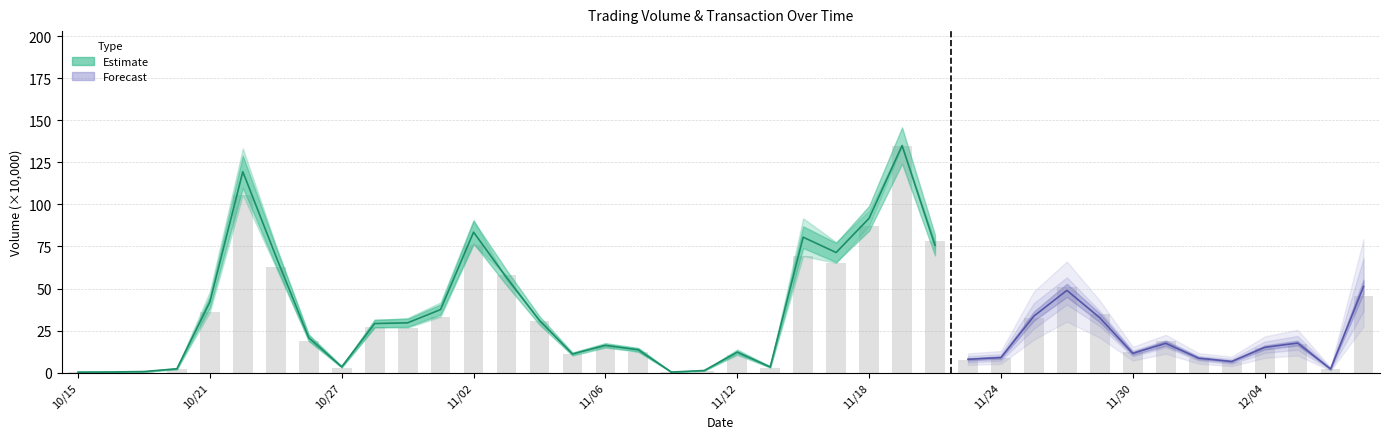

How many categories are shown in the chart?

40